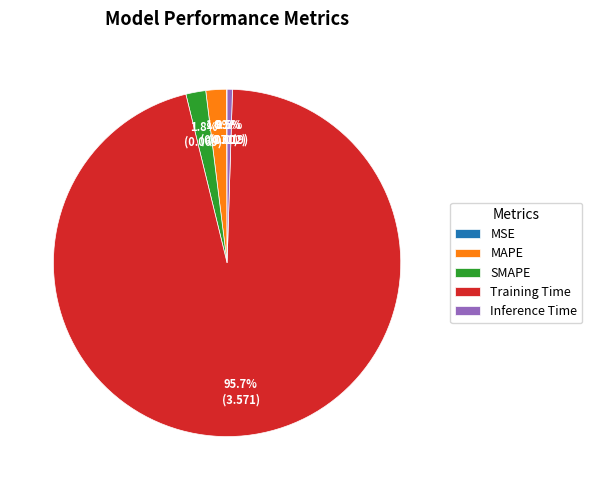

Which category has the biggest portion of the pie?

Training Time